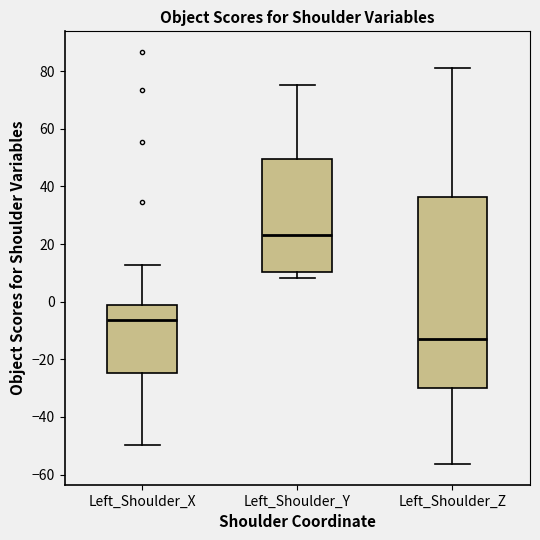

Where does the upper whisker of the box for Left_Shoulder_X end on the y-axis? The values are not printed on the chart, so give them approximately, as read against the axis.

12